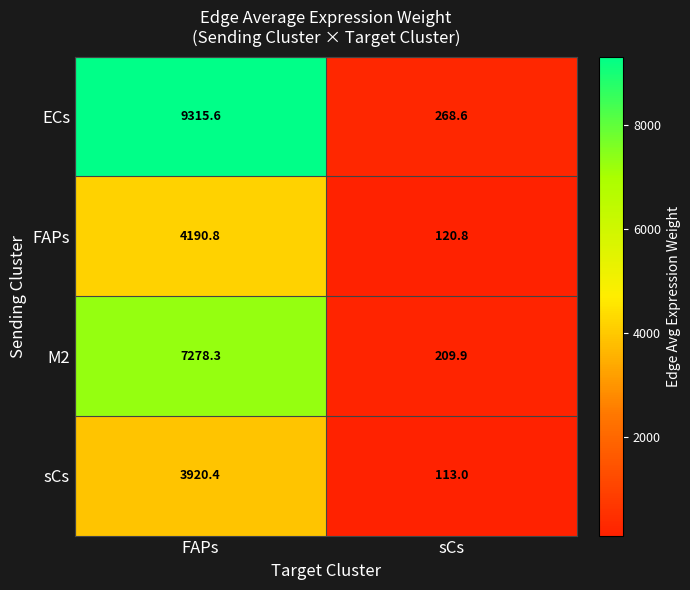

What is the greatest value displayed?

9315.6